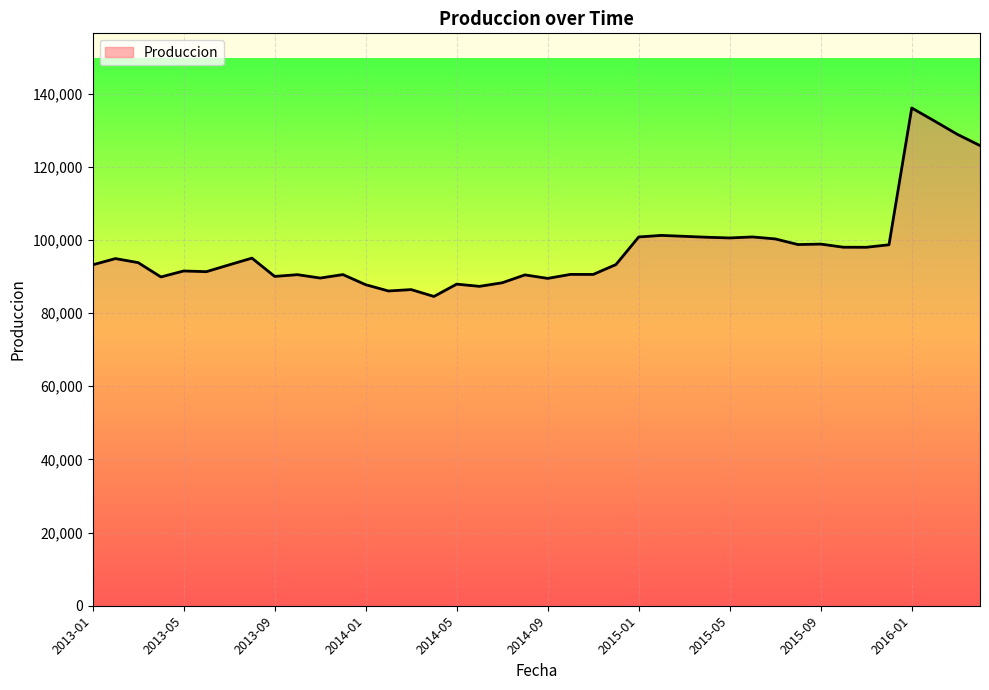

What is the difference between the maximum and minimum values?

51514.5